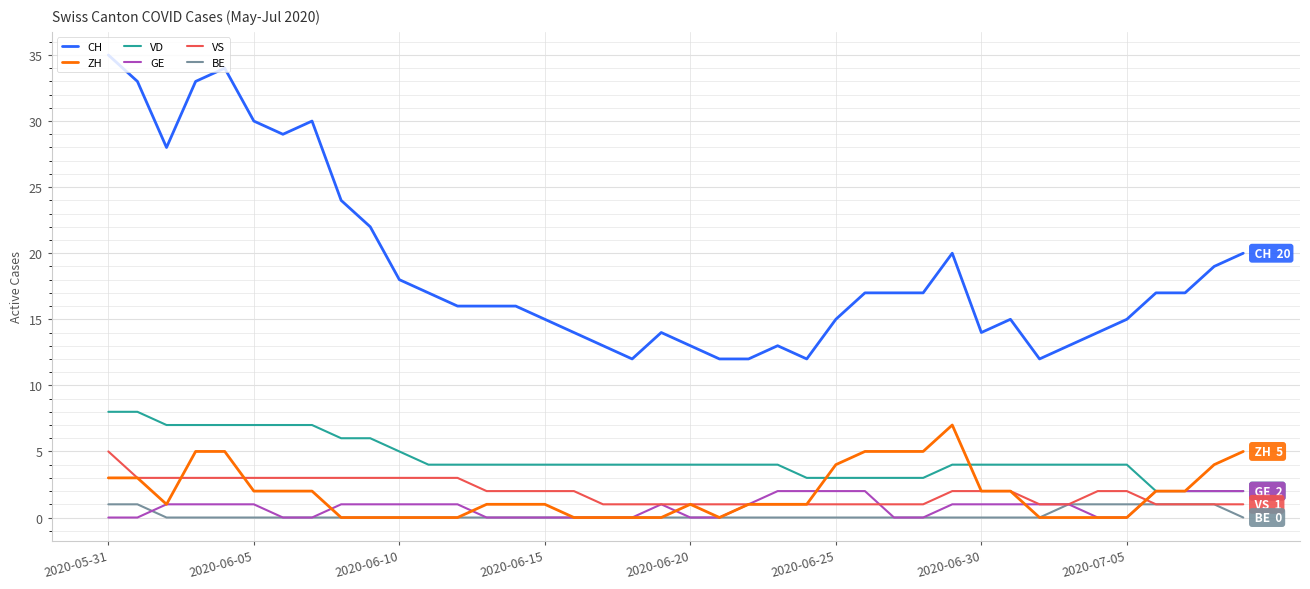

Which series has the widest spread of values?

CH